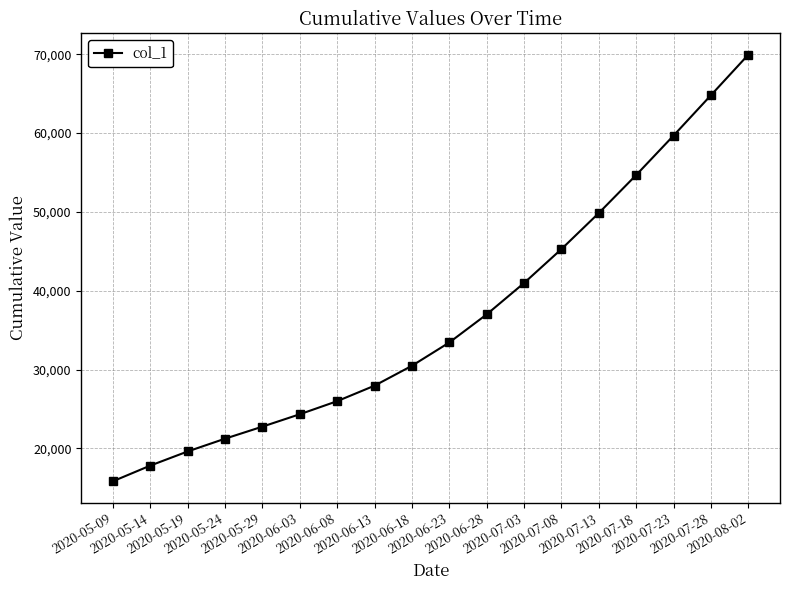

What is the difference between the maximum and second lowest values?

52108.4